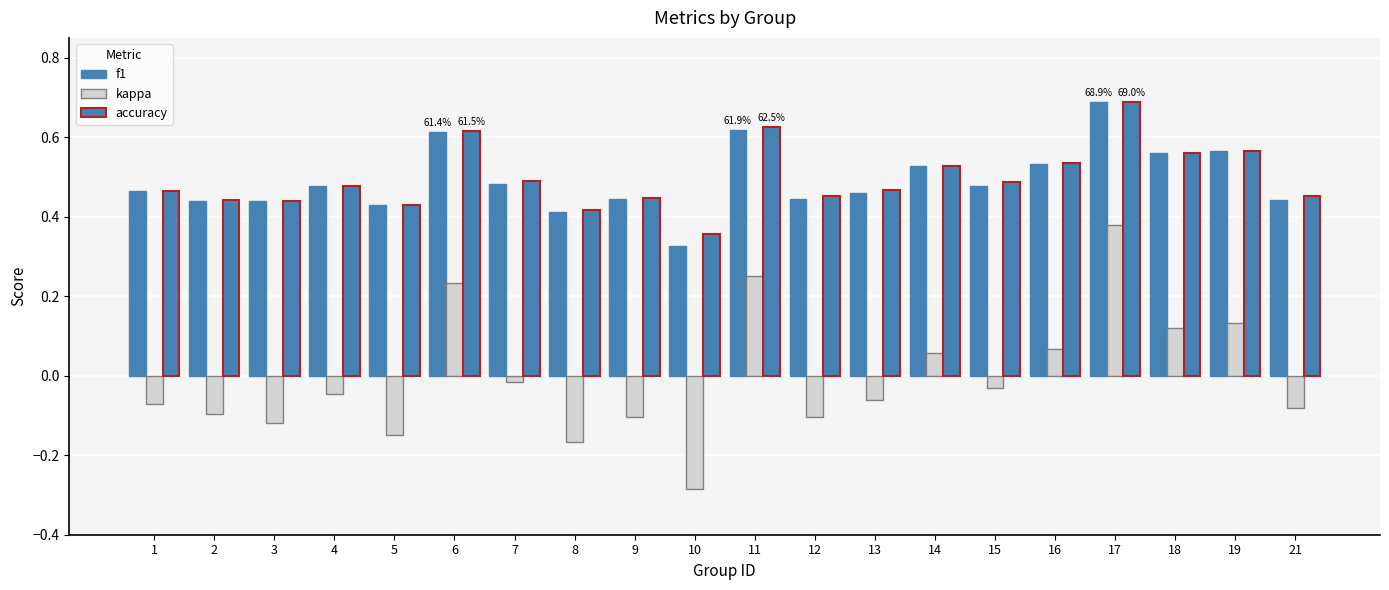

Is the value of f1 at 2 greater than the value of kappa at 2?

Yes